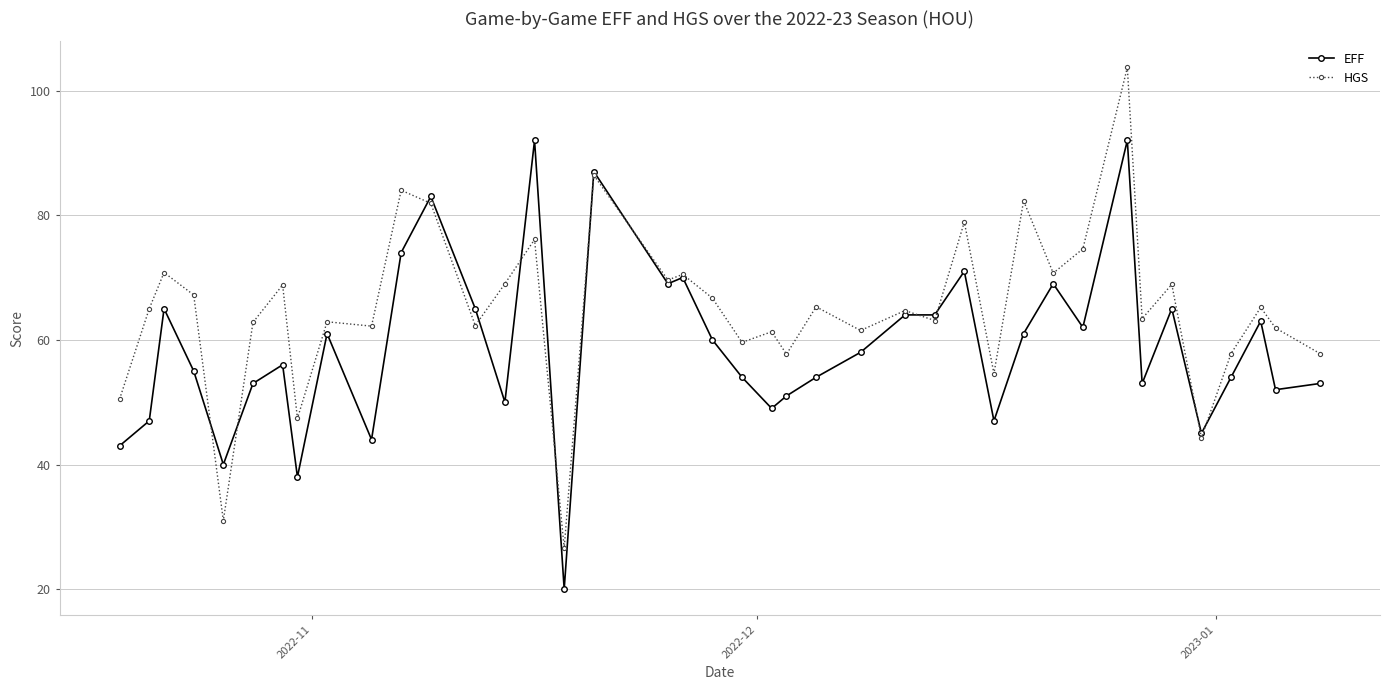

What is the lowest value of the HGS series?

26.6